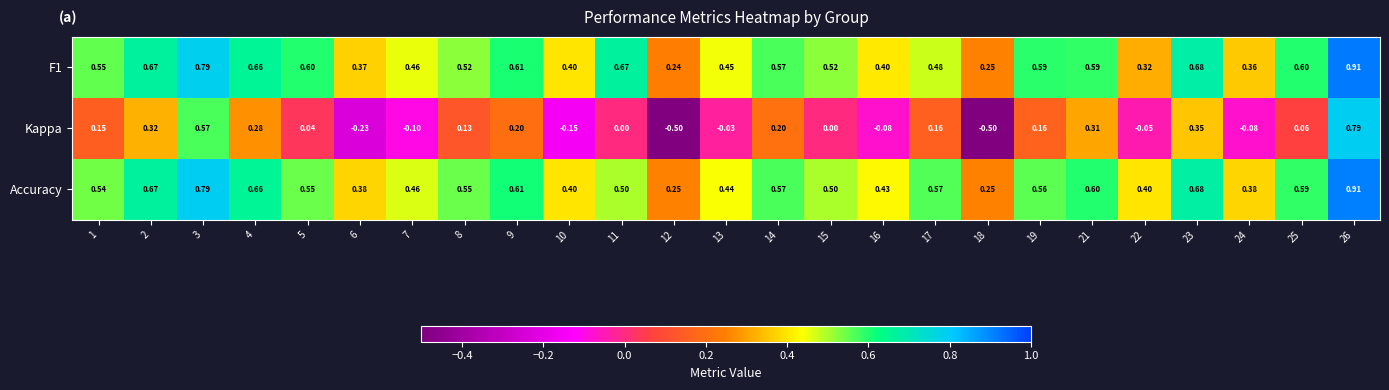

Is the value of Kappa at 5 greater than the value of Accuracy at 17?

No